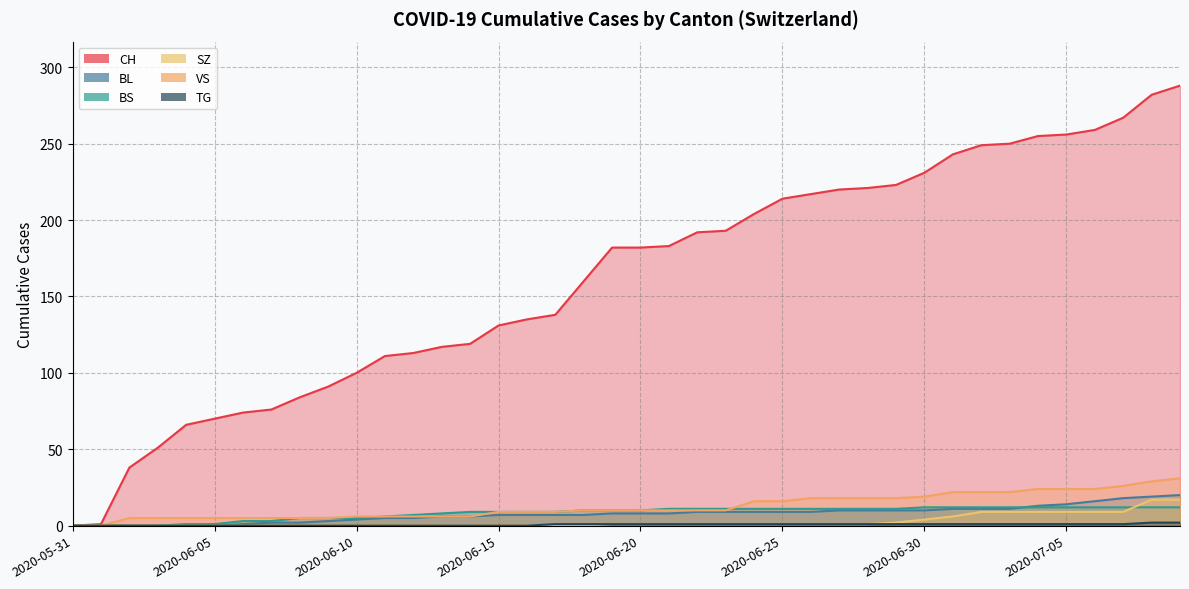

How many values in the SZ series exceed 1?

11